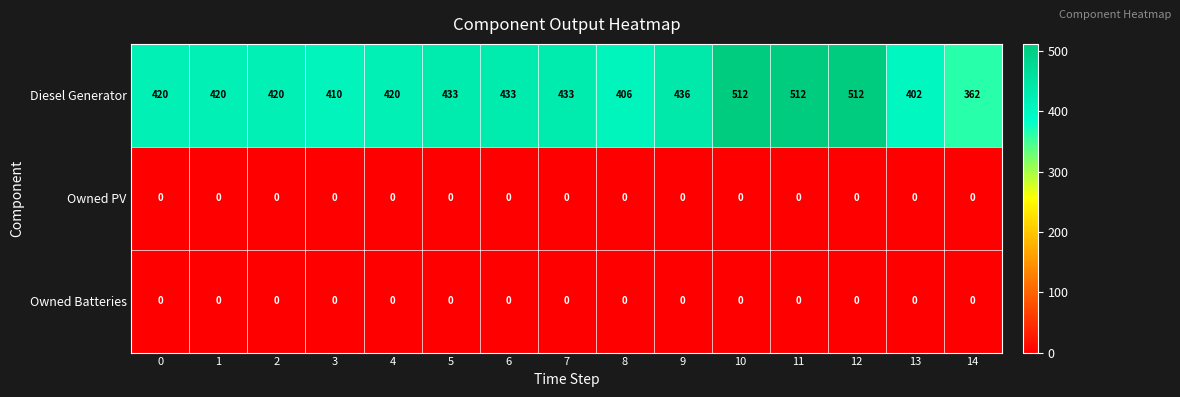

The Diesel Generator series shows 433 at 6. True or false?

True